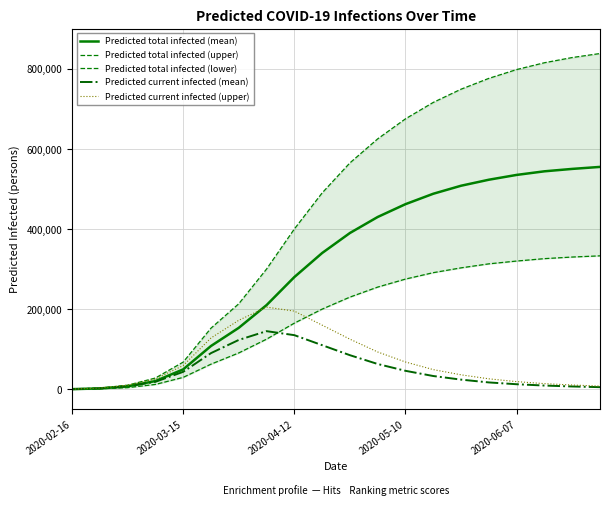

The value of Predicted total infected (mean) at 2020-05-10 is 462000. True or false?

True